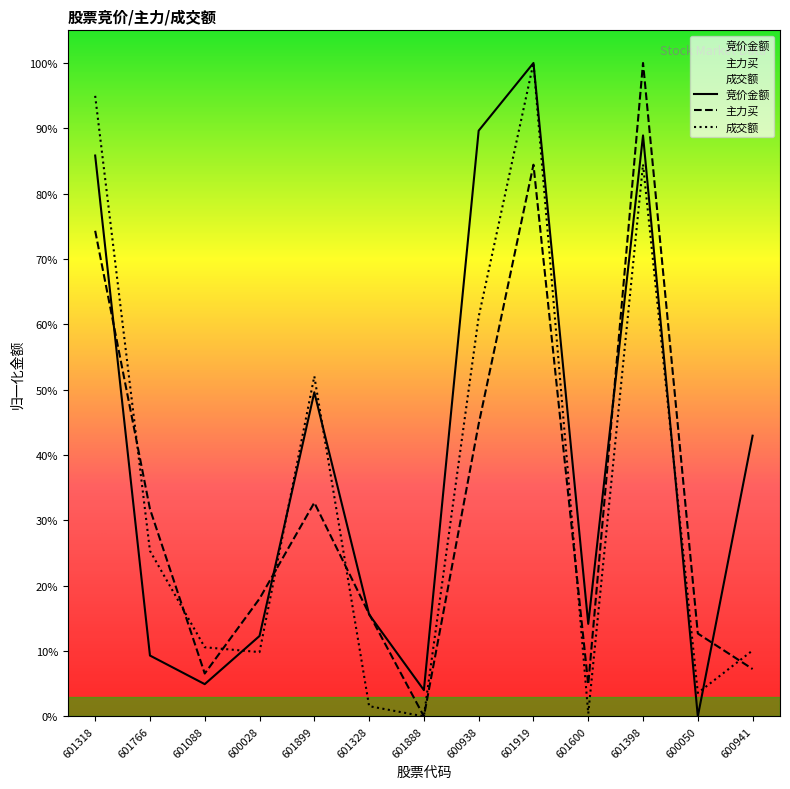

Where do 成交额 and 竞价金额 first cross each other?

601088 and 600028